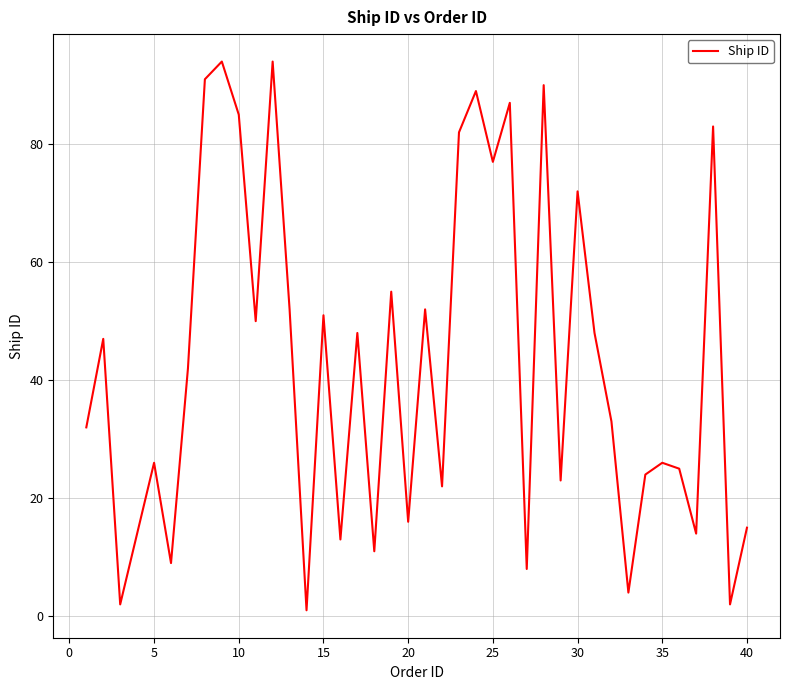

What is the difference between the maximum and minimum values?

93